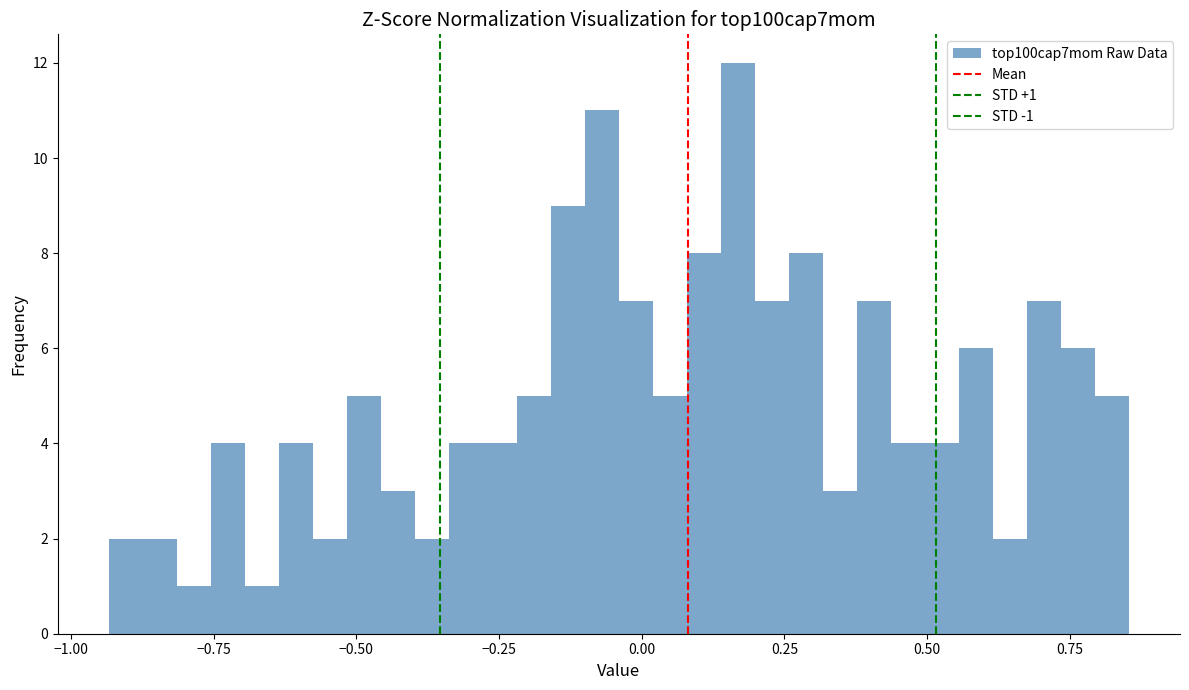

Around what value on the x-axis is the tallest bar? Give the approximate position of its centre, as read against the axis.

0.15